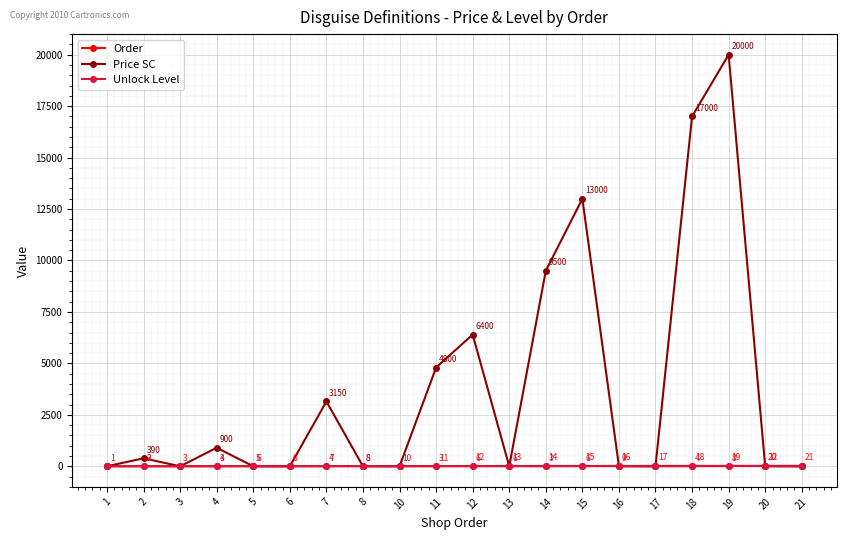

Reading left to right, extract all data points from this chart.

Order: 1=1	2=2	3=3	4=4	5=5	6=6	7=7	8=8	10=10	11=11	12=12	13=13	14=14	15=15	16=16	17=17	18=18	19=19	20=20	21=21
Price SC: 1=0	2=390	3=0	4=900	5=0	6=0	7=3150	8=0	10=0	11=4800	12=6400	13=0	14=9500	15=13000	16=0	17=0	18=17000	19=20000	20=0	21=0
Unlock Level: 1=0	2=3	3=0	4=3	5=6	6=0	7=4	8=8	10=0	11=3	12=6	13=6	14=3	15=6	16=9	17=0	18=4	19=8	20=12	21=0